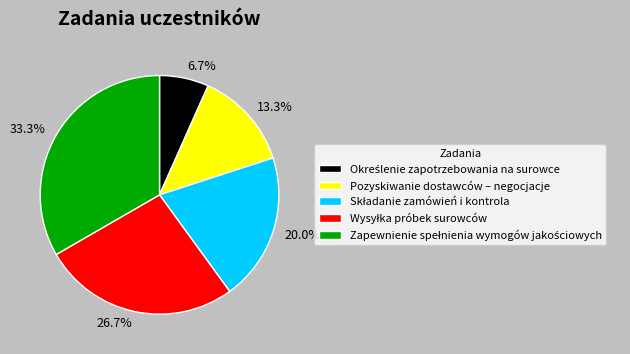

Does any single category account for the majority?

No